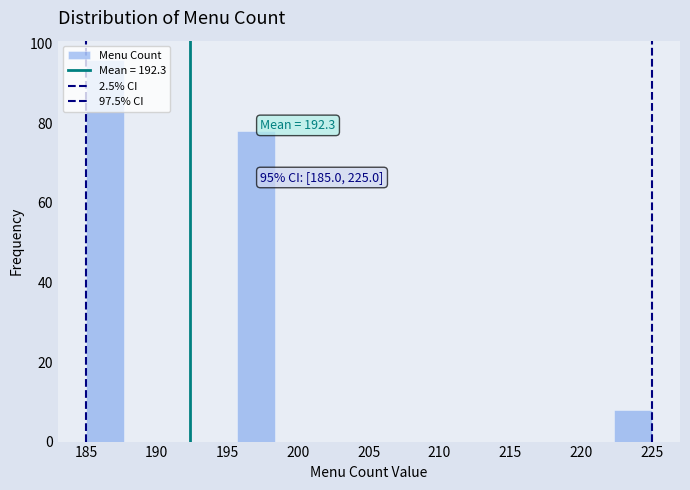

Which range on the x-axis has the tallest bar?

185.0 to 187.5